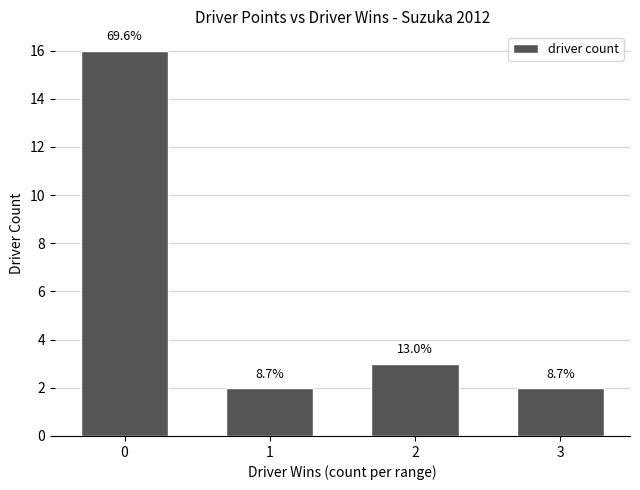

Does the chart contain stacked bars?

No